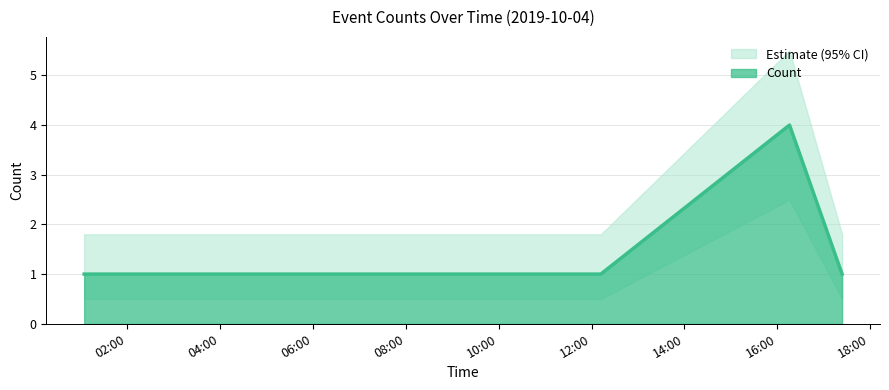

What is the difference between the maximum and second lowest values?

3